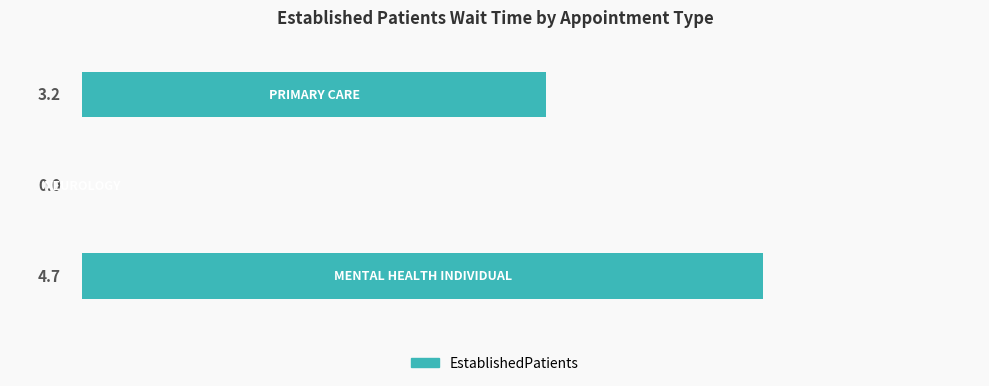

What is the maximum value shown in the chart?

4.7